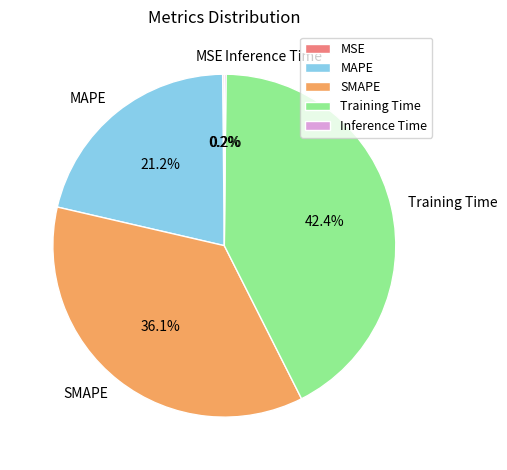

Is there any slice that represents more than half of the pie?

No